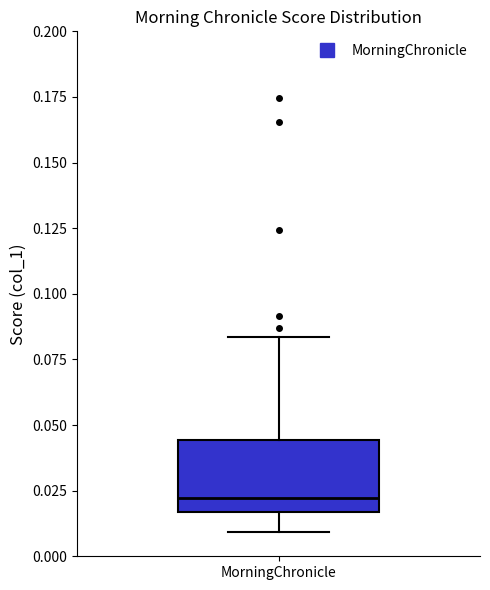

Transcribe this box plot: give where the median line is, the range the box spans, and where the two whiskers end, as read against the y-axis. The values are not printed on the chart, so give them approximately, as read against the axis.

median 0.020, box 0.015 to 0.045, whiskers 0.010 to 0.085